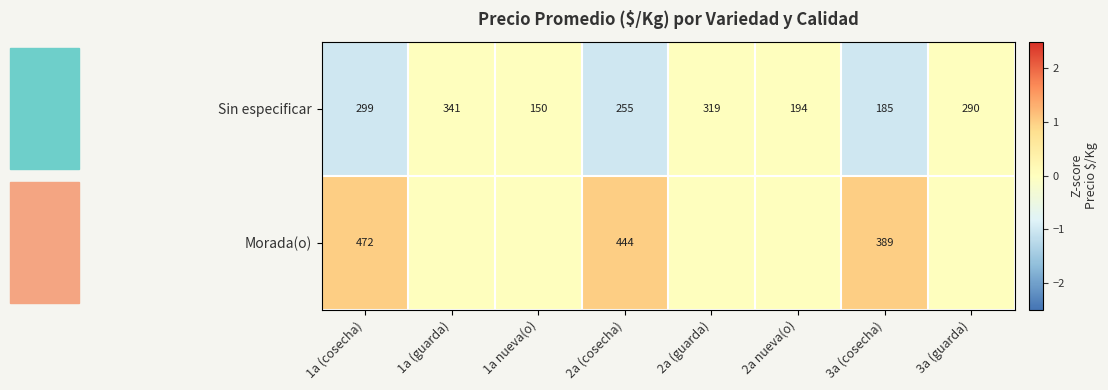

At which label is Sin especificar closest to 245?

2a (cosecha)